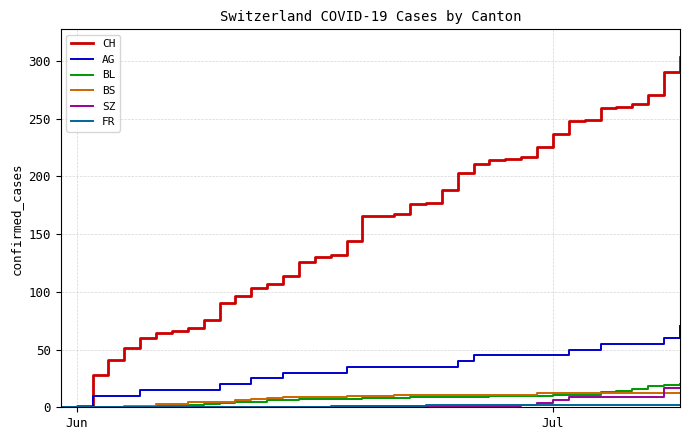

Which series has the largest range (max minus min)?

CH